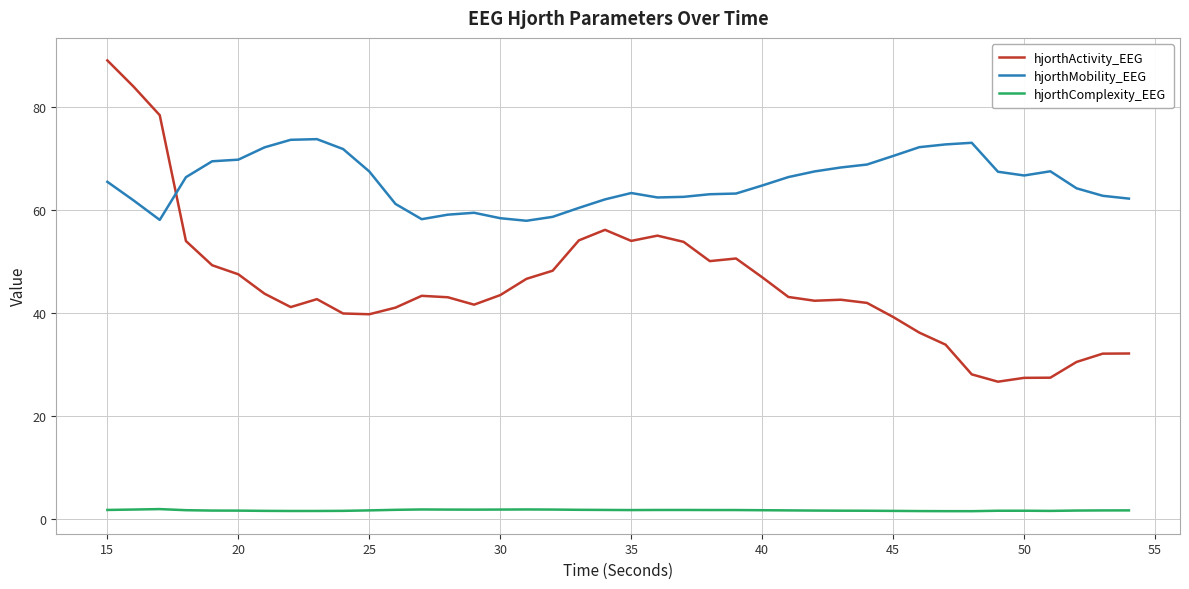

At how many categories does at least one series exceed 45?

40